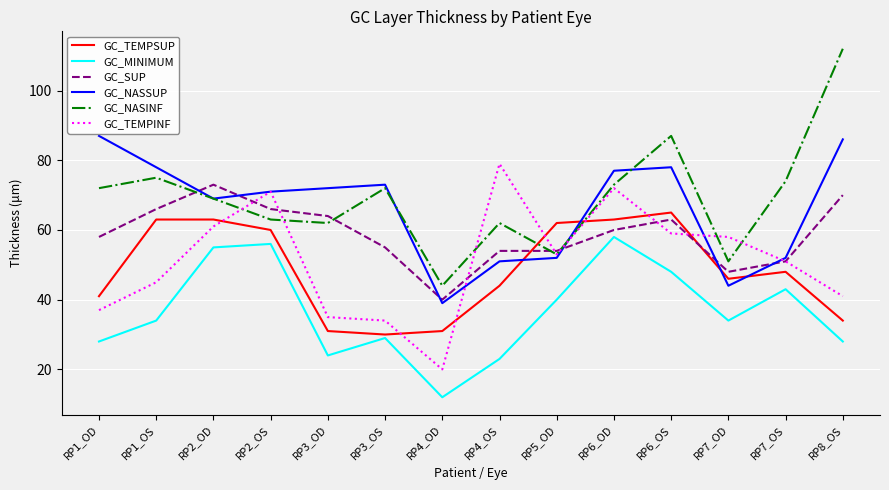

Between RP2_OS and RP3_OD, which series saw the biggest shift?

GC_TEMPINF